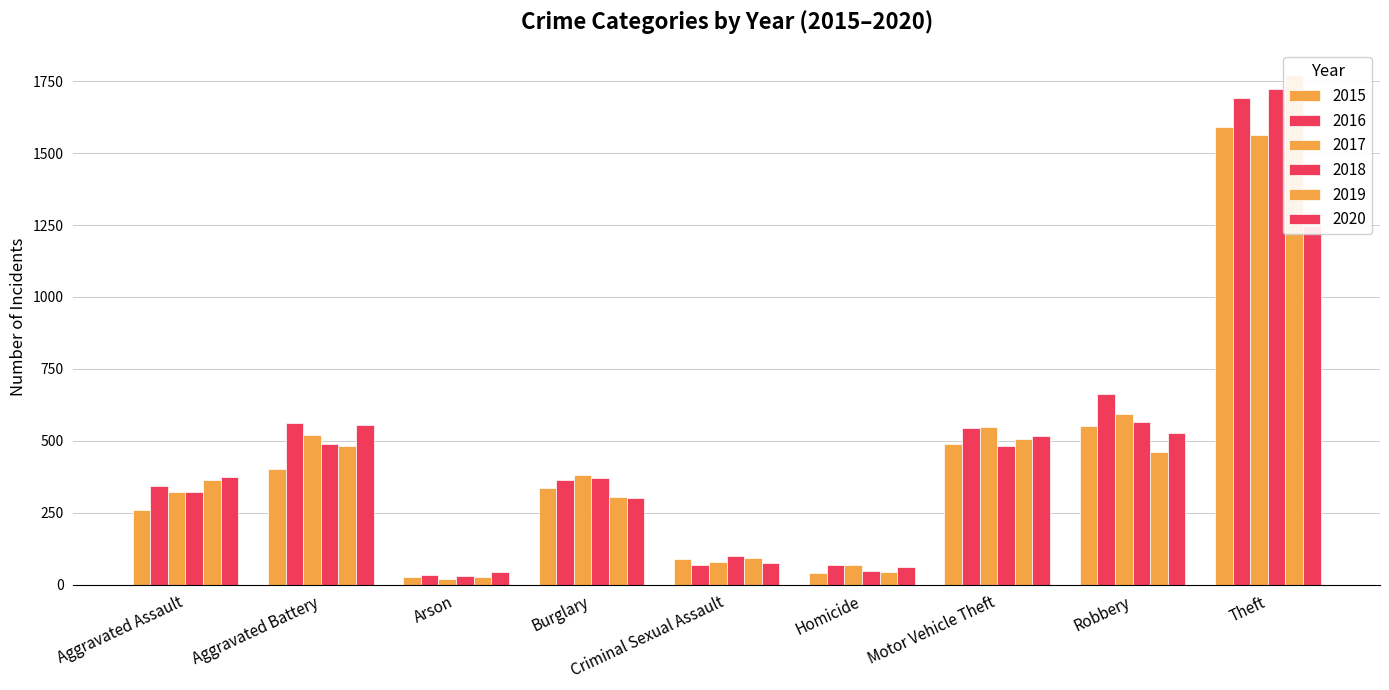

The 2019 series shows 43 at Homicide. True or false?

True